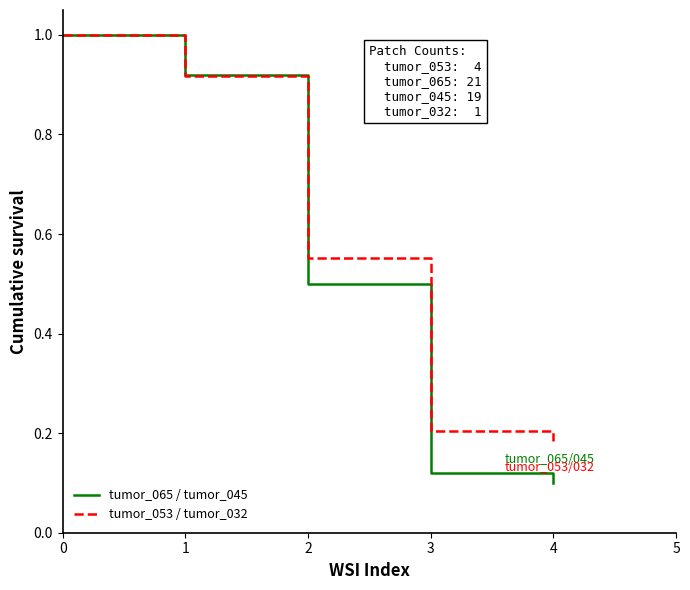

What is the maximum value shown in the chart?

1.0